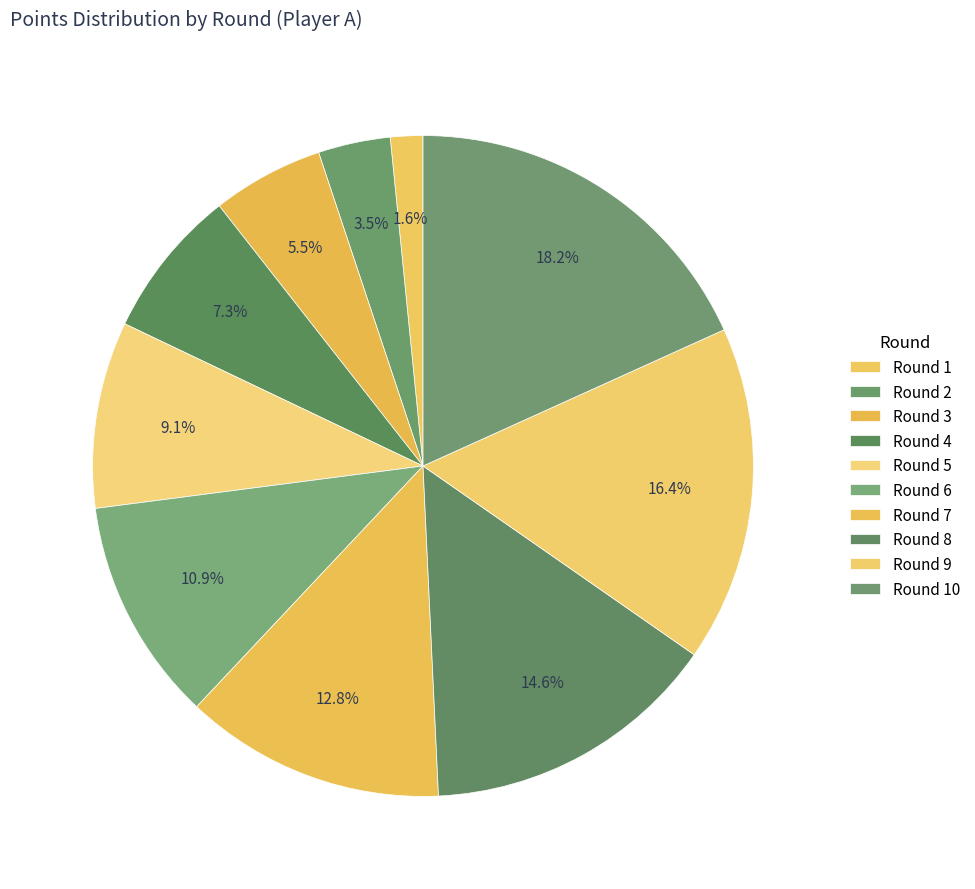

To the nearest percent, what is the average slice percentage?

10%